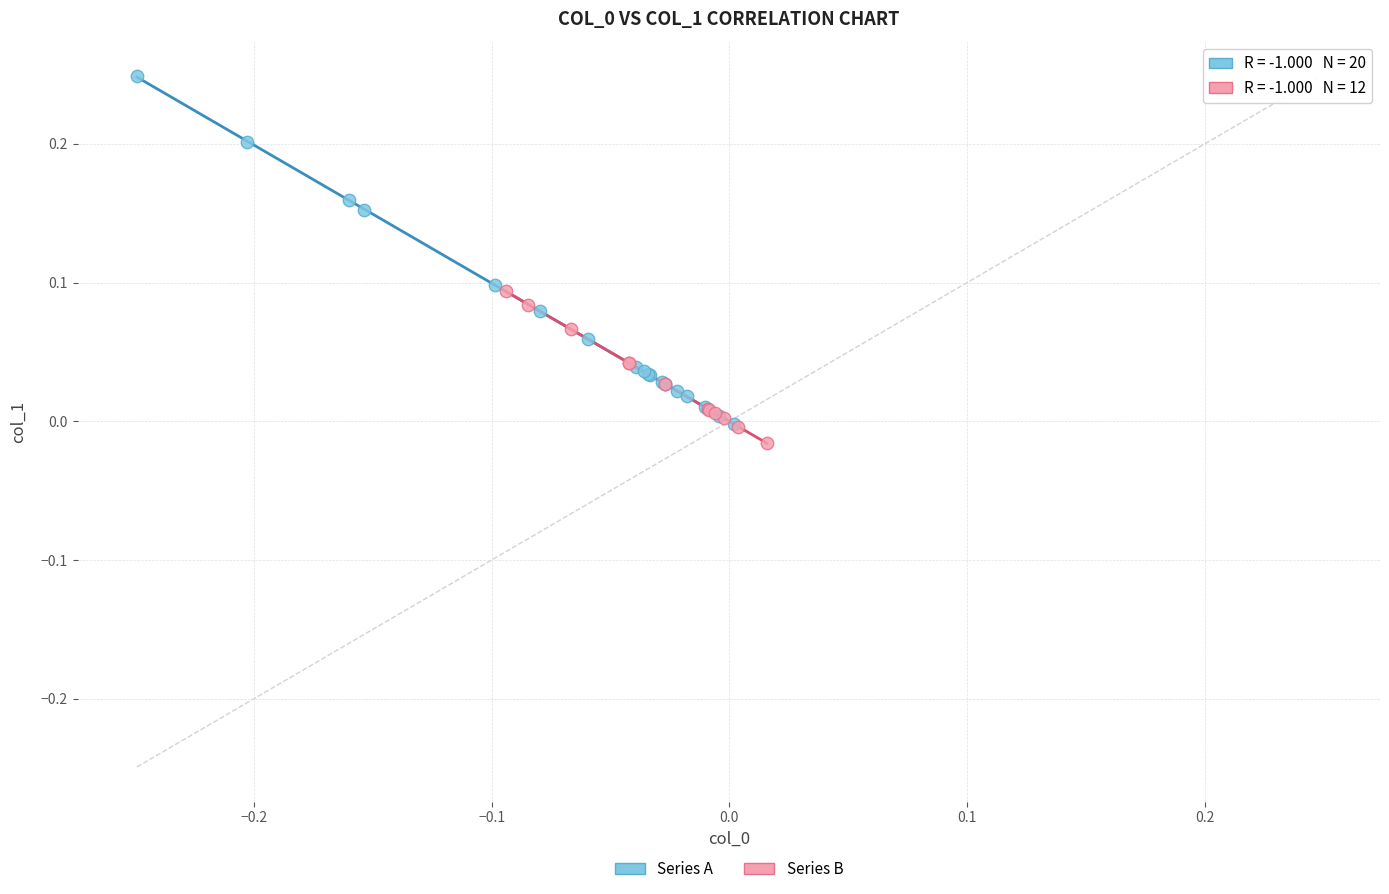

Which series reaches the maximum Y coordinate?

Series A